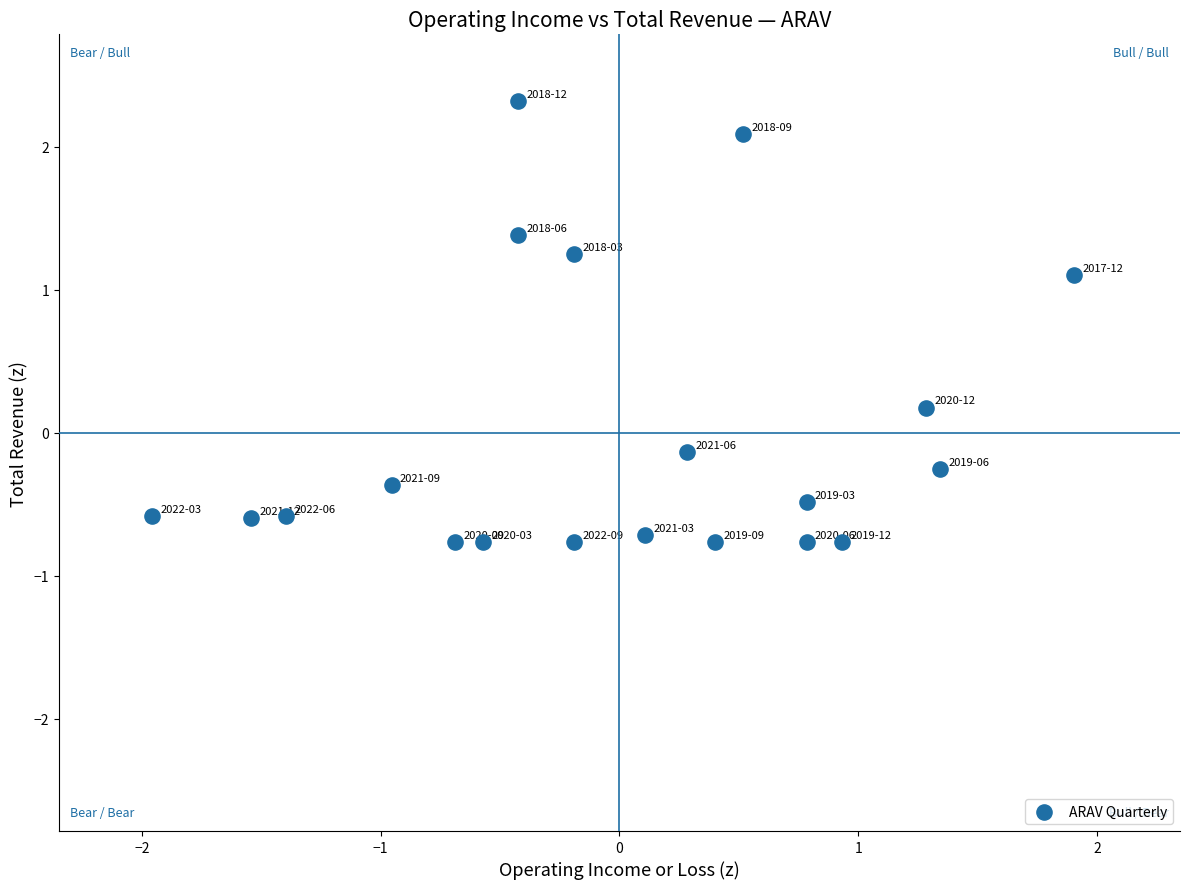

What is the range of X values (max minus min)?

3.9